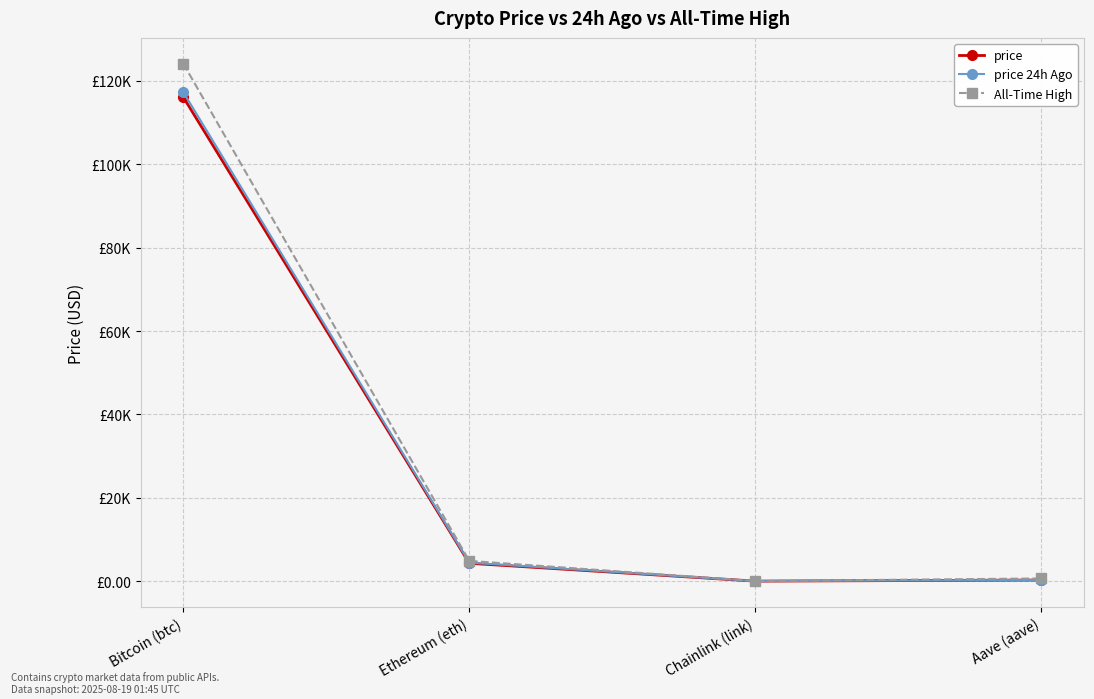

What is the label of the 4th point from the right?

Bitcoin (btc)